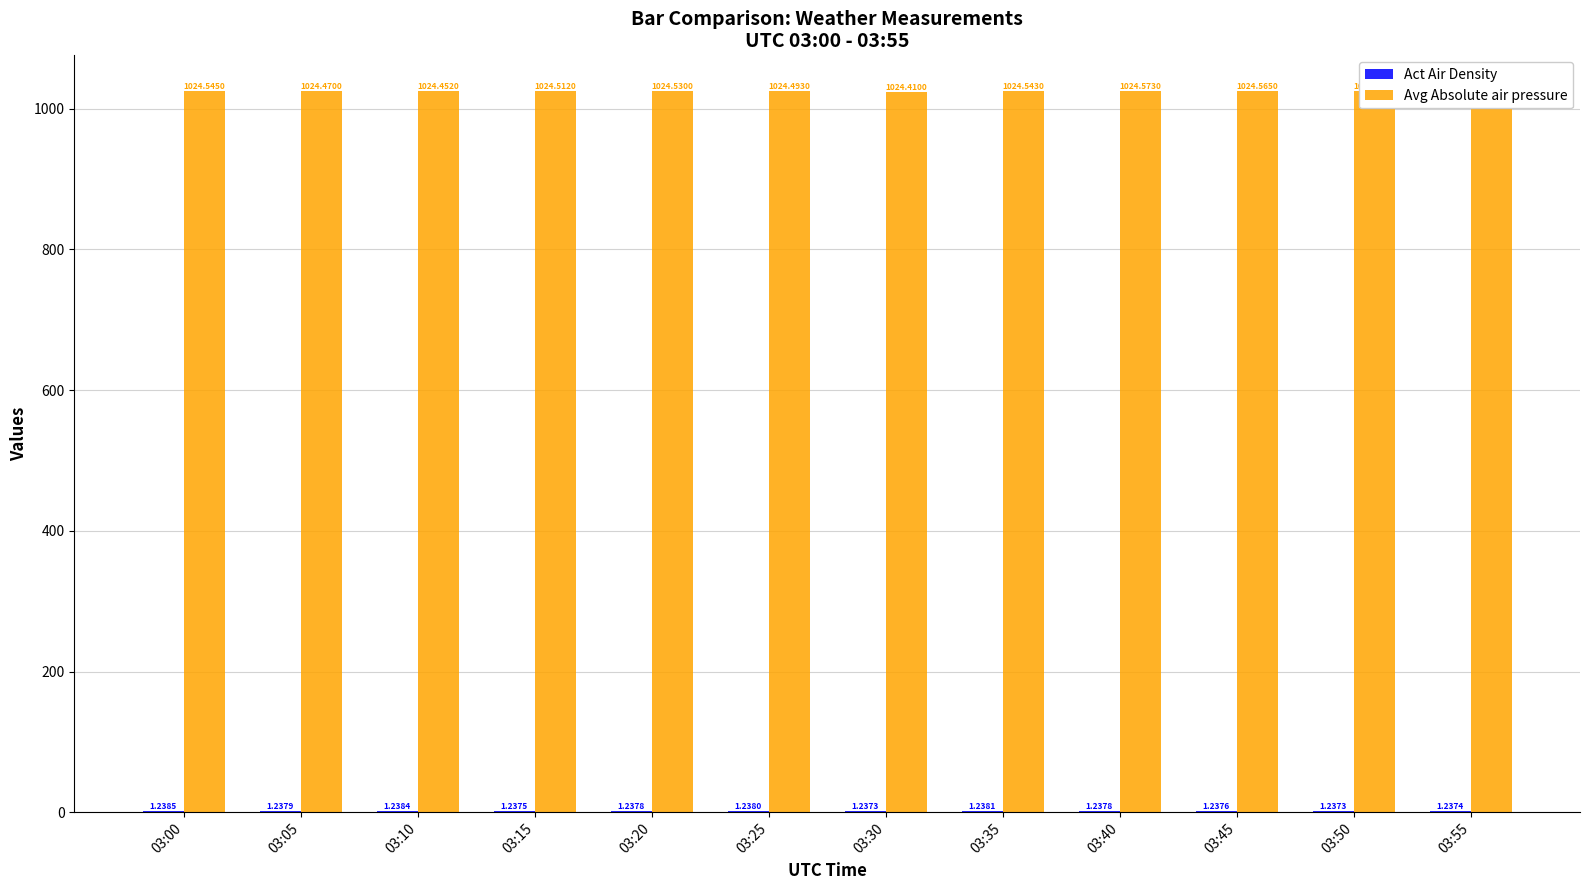

Between 03:15 and 03:20, which is larger?

03:20